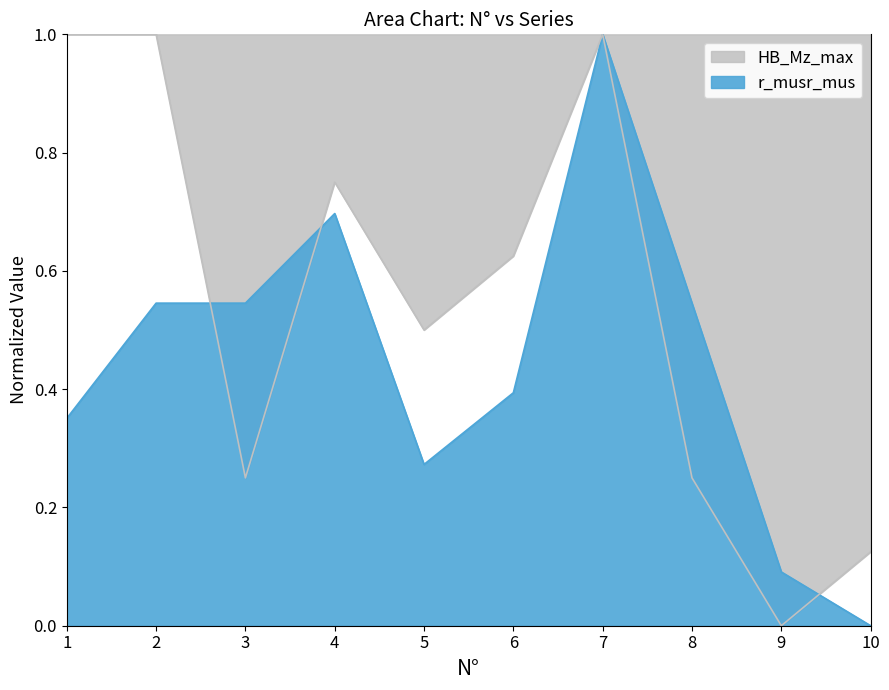

How many lines are shown in the chart?

2